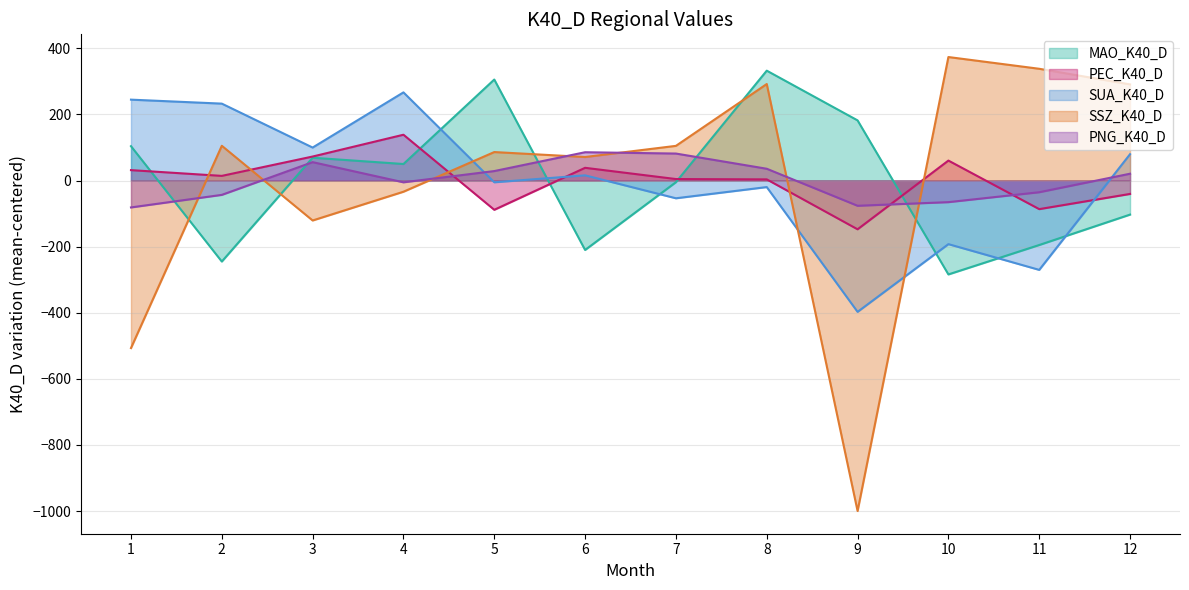

What is the difference between the maximum and minimum values in the MAO_K40_D series?

616.4